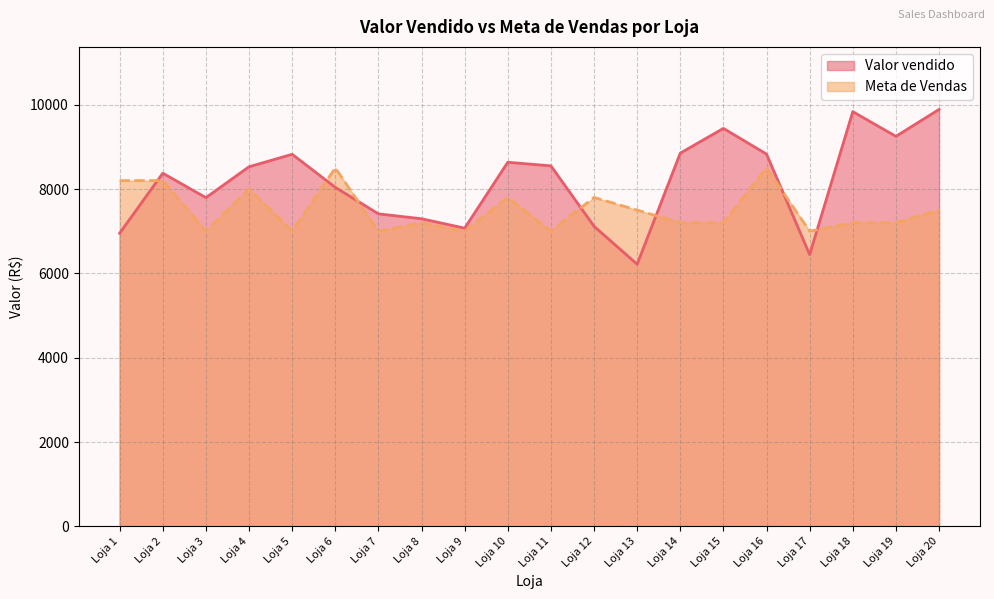

Rank the categories by Meta de Vendas value from highest to lowest.

Loja 6, Loja 16, Loja 1, Loja 2, Loja 4, Loja 10, Loja 12, Loja 13, Loja 20, Loja 8, Loja 14, Loja 15, Loja 18, Loja 19, Loja 3, Loja 5, Loja 7, Loja 9, Loja 11, Loja 17